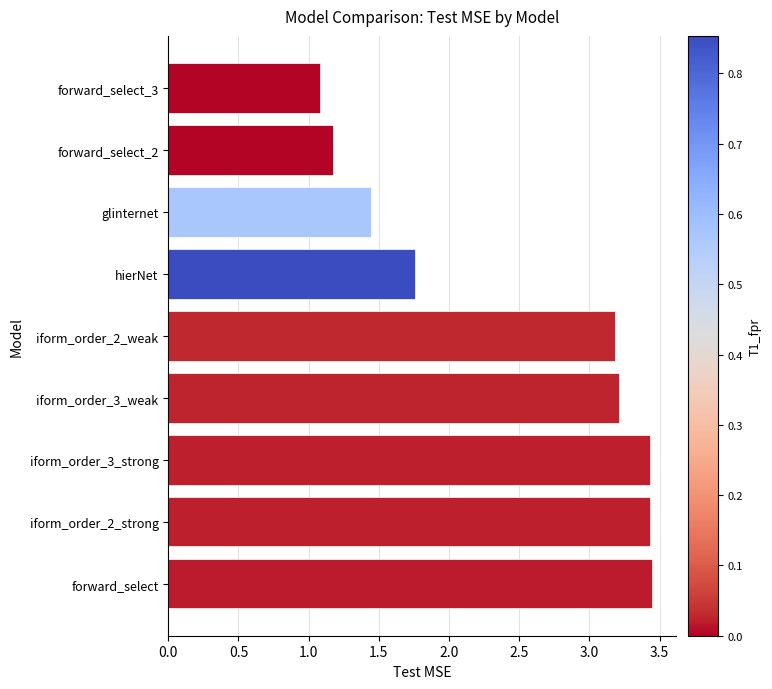

What is the difference between the maximum and minimum values?

2.4